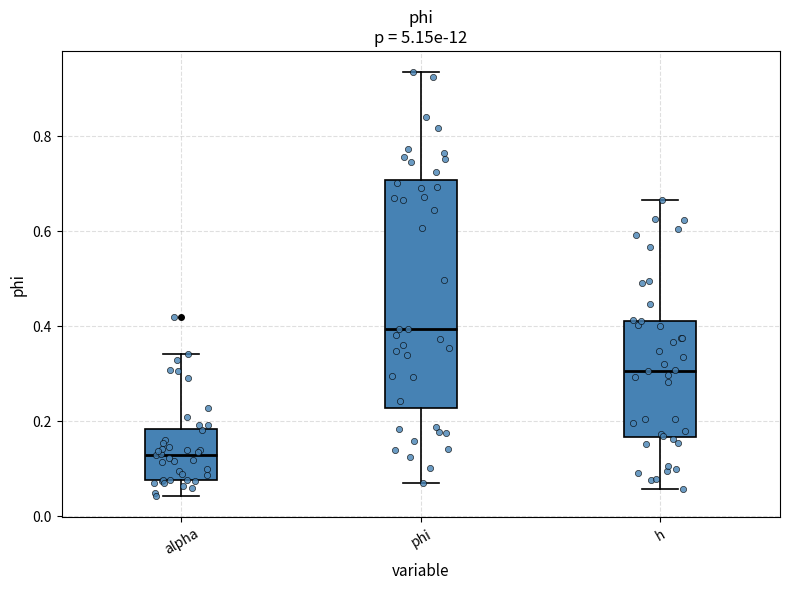

Which box is the tallest, from its lower edge to its upper edge?

phi